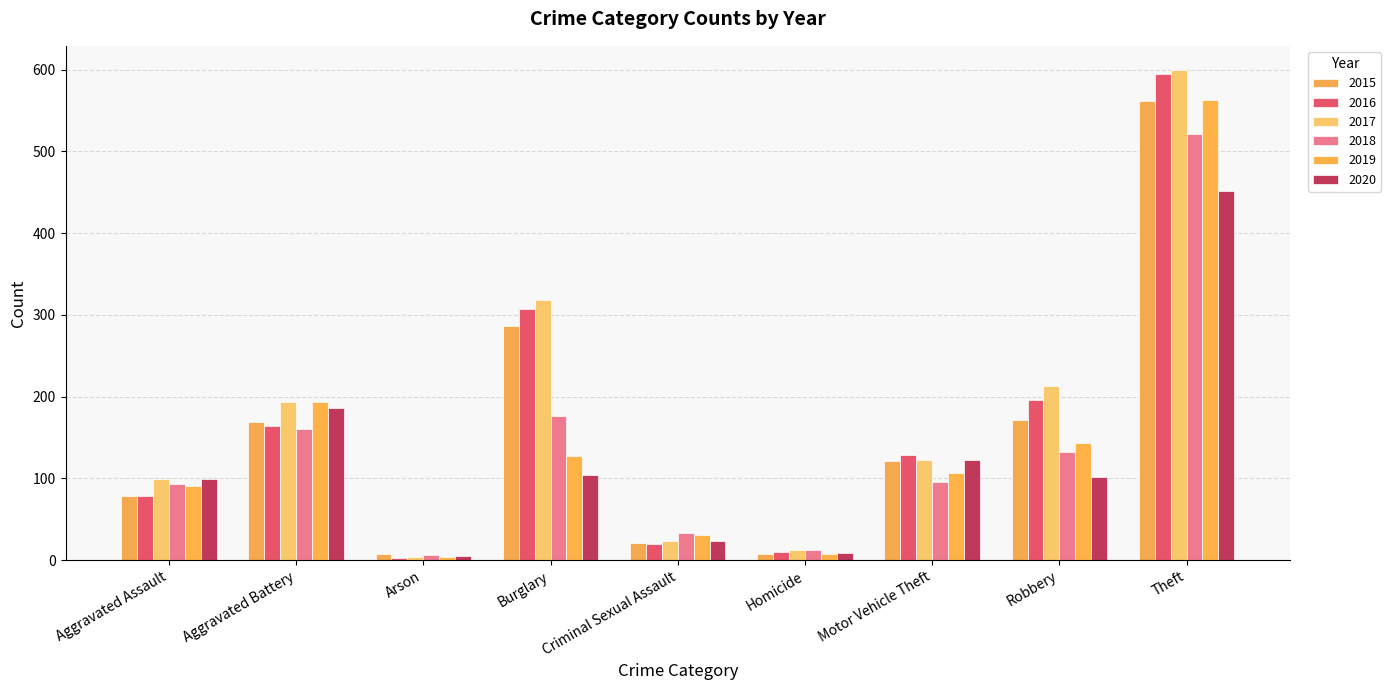

Is it true that 2017 equals 10 at Criminal Sexual Assault?

False